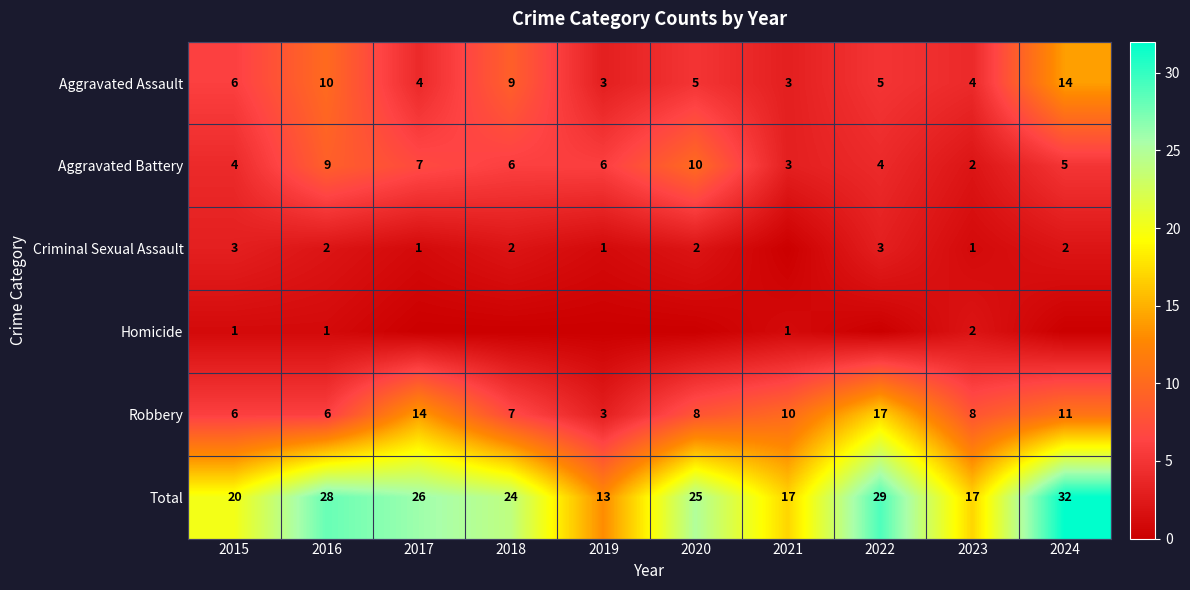

At 2016, list the series in order from smallest to largest.

Homicide, Criminal Sexual Assault, Robbery, Aggravated Battery, Aggravated Assault, Total